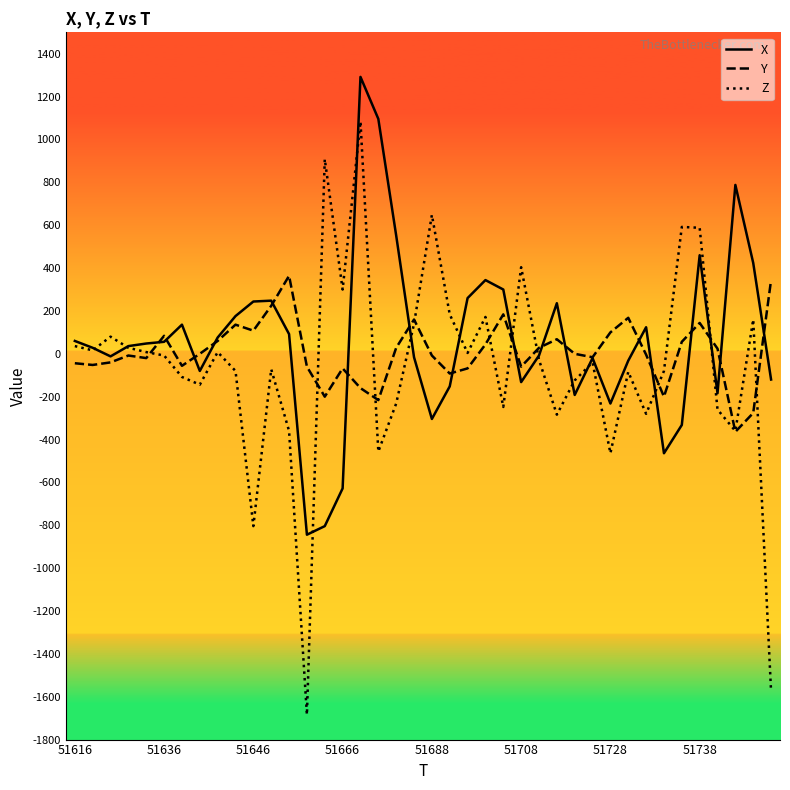

List the series in order of their peak value, lowest first.

Y, Z, X